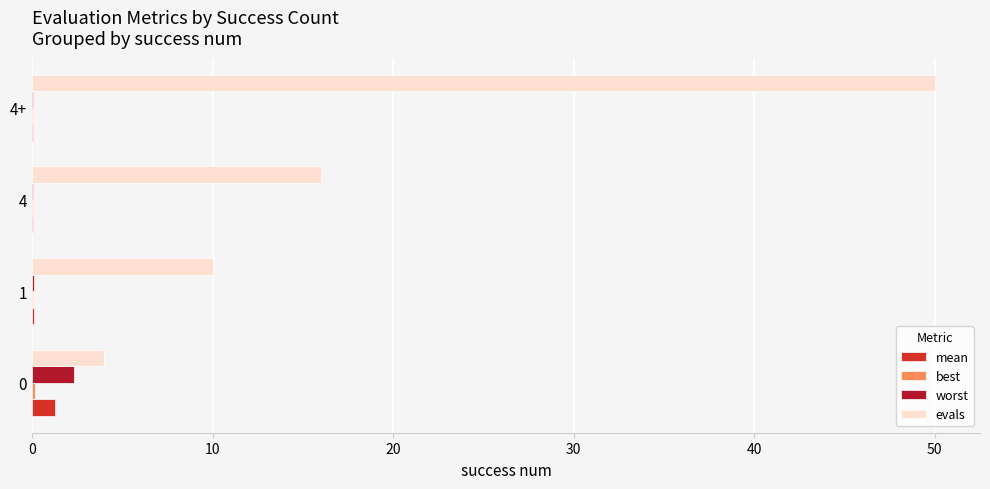

What is the maximum value shown in the chart?

50.0